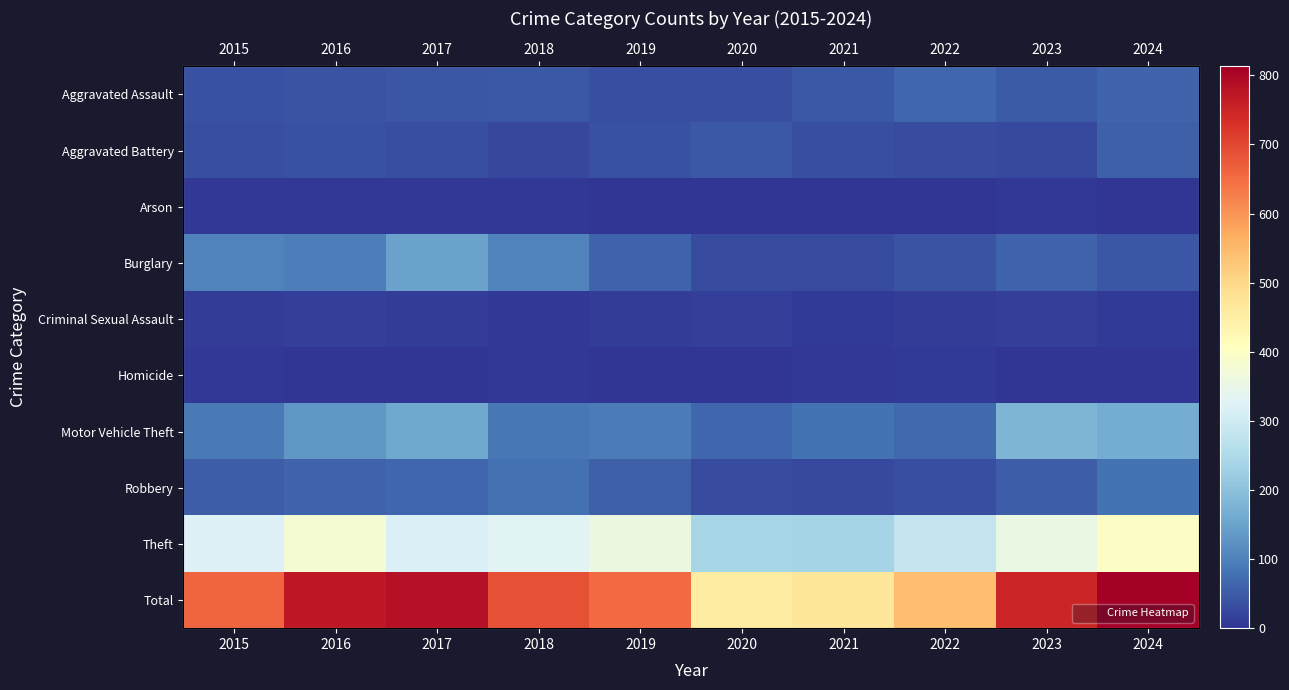

At how many categories does at least one series exceed 257?

10